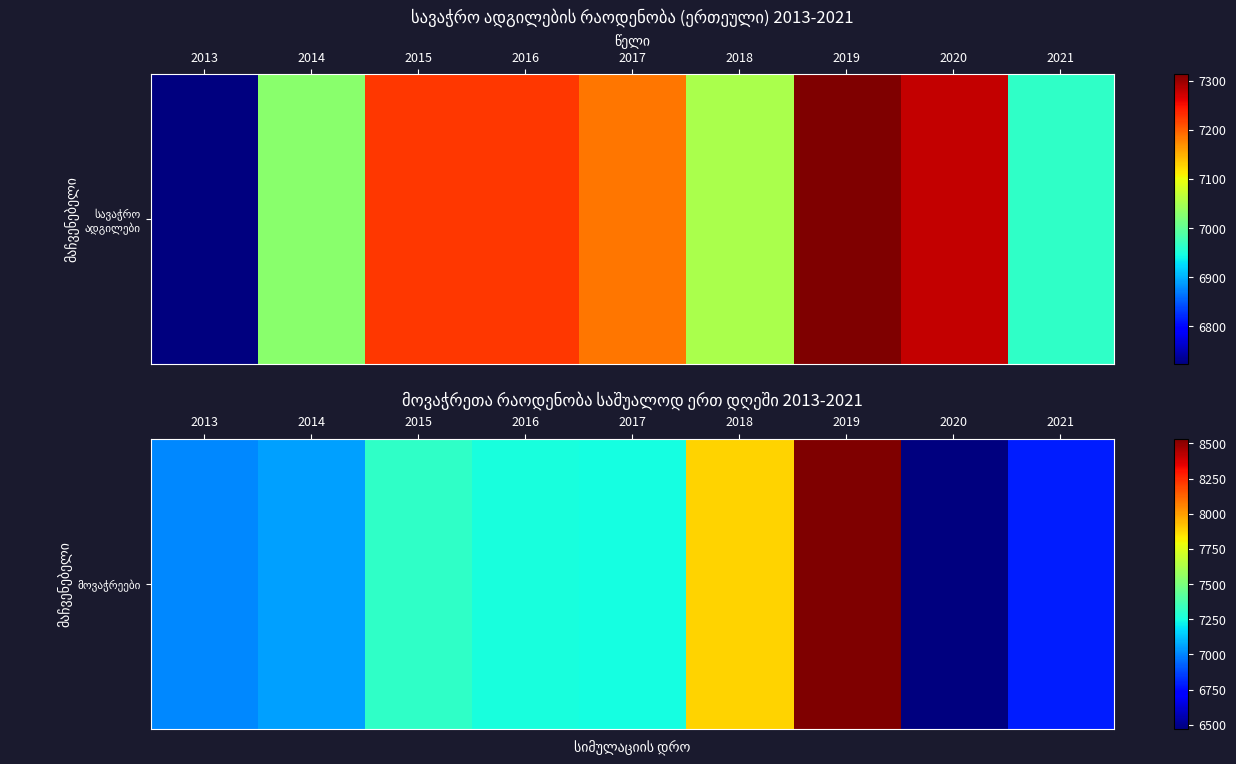

Which has a higher value, 2016 or 2018?

2018